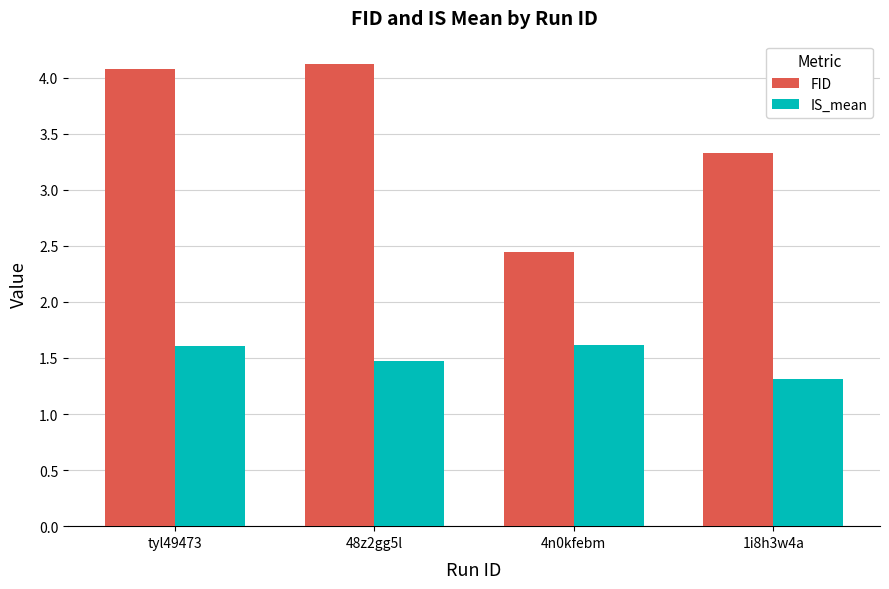

What are all the series names shown in the legend?

FID, IS_mean